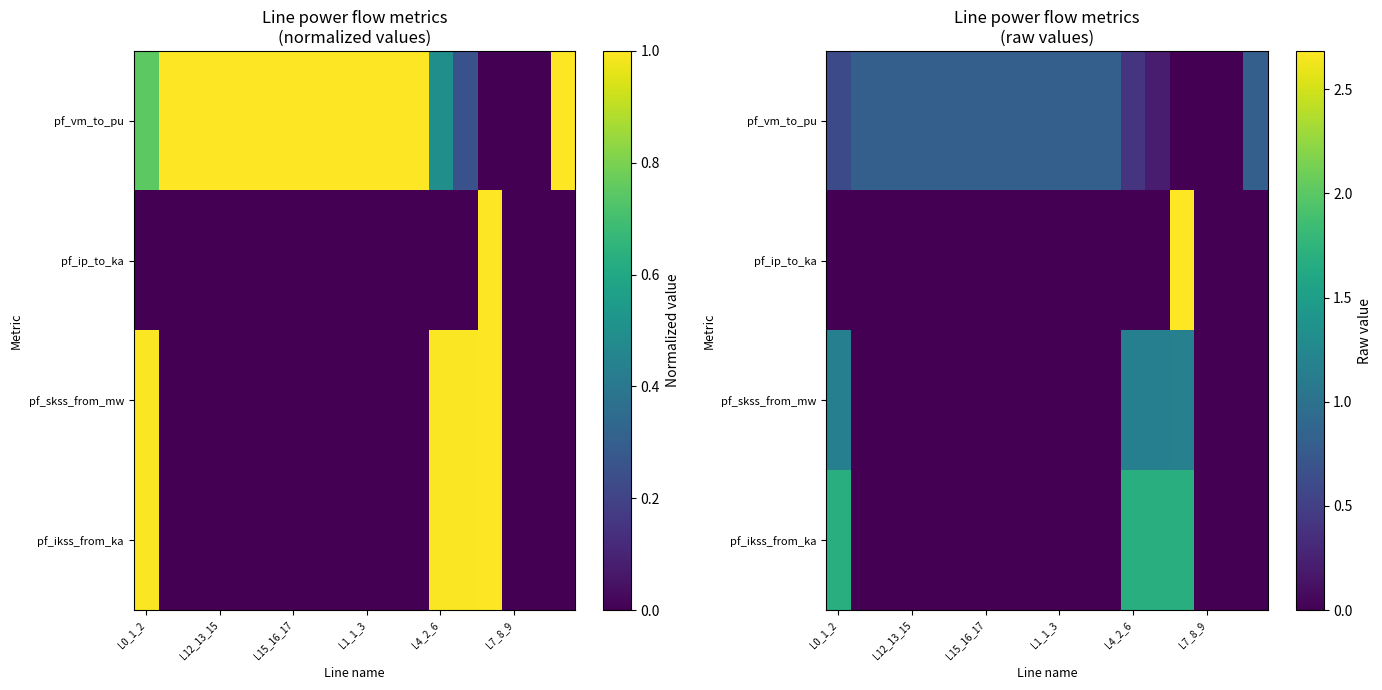

Which series has the widest spread of values?

pf_ip_to_ka